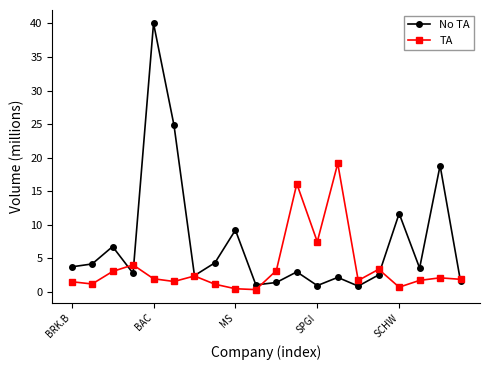

True or false: No TA and TA cross at least once.

True